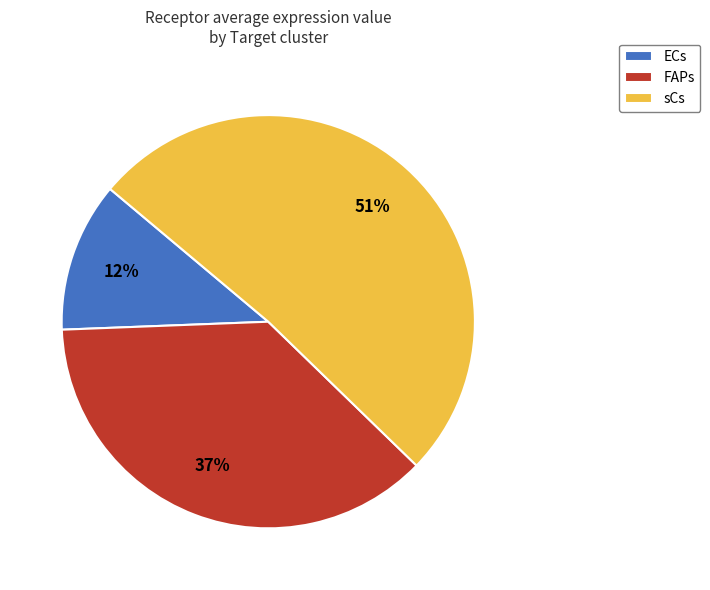

To the nearest percent, what portion does sCs represent?

51%